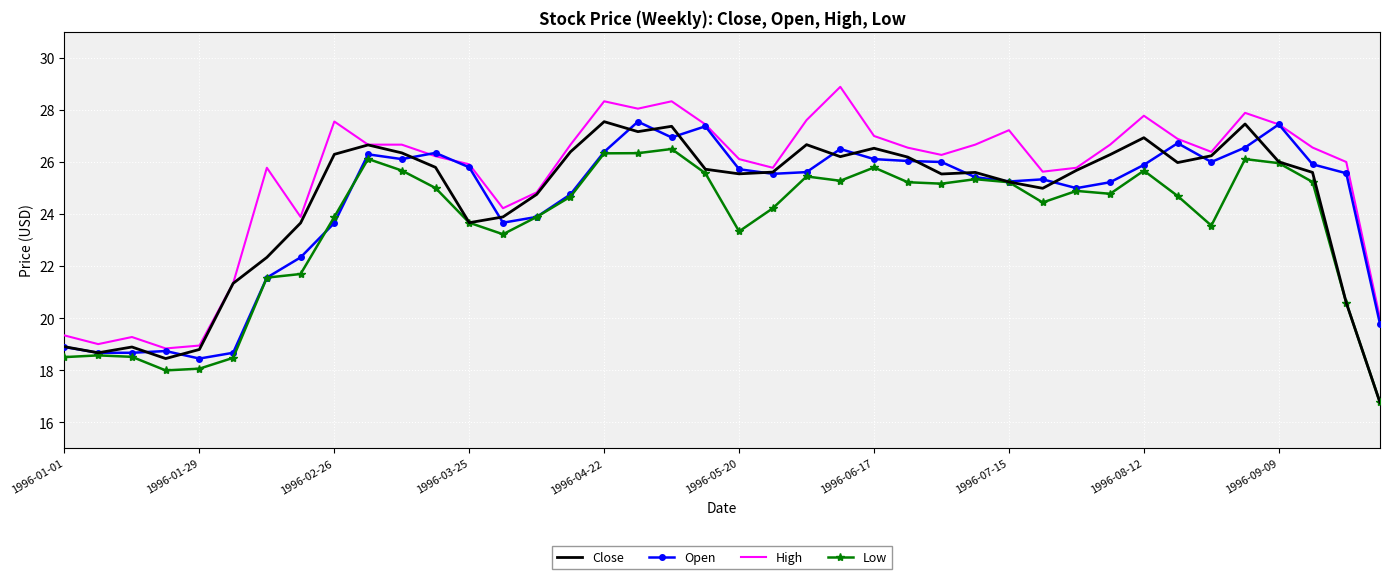

True or false: Low and High intersect in this chart.

False